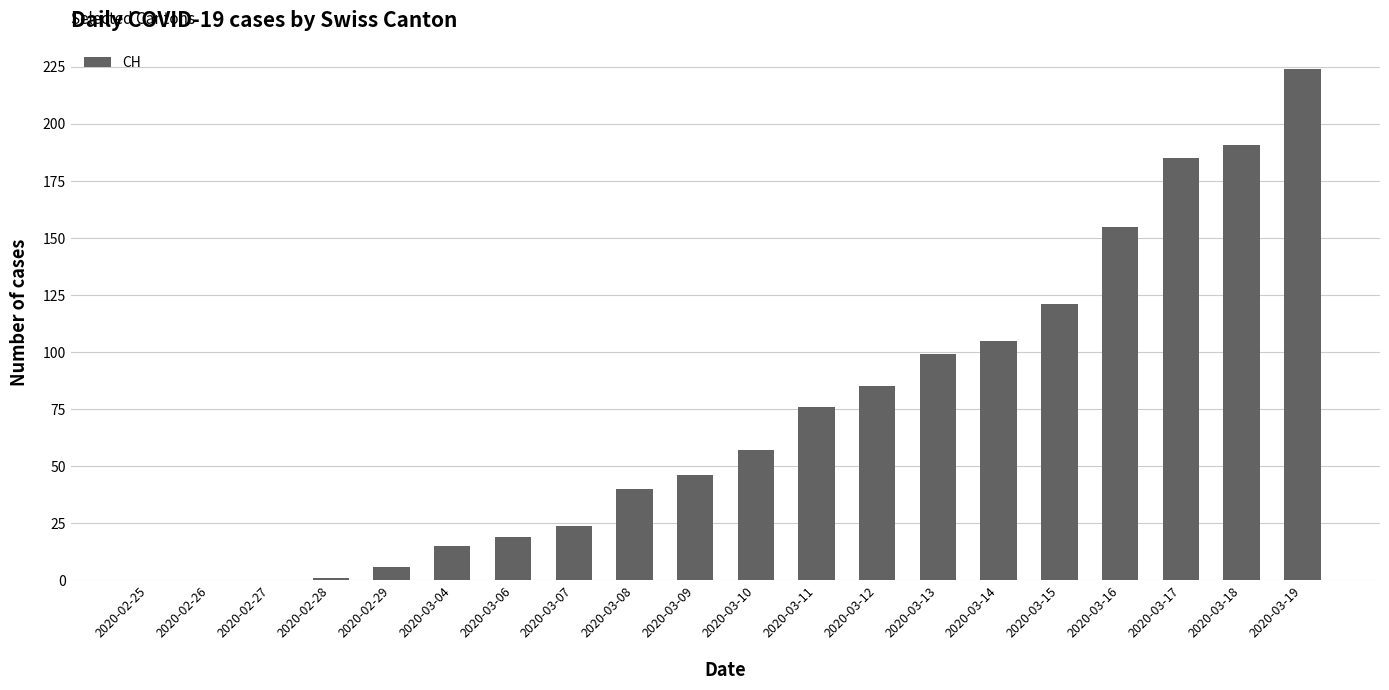

What is the greatest value displayed?

224